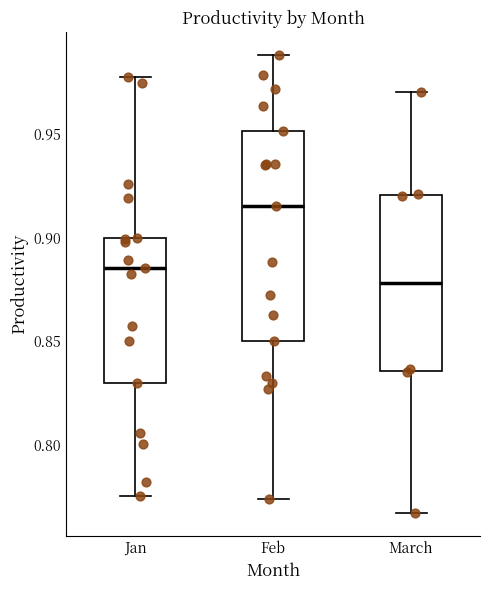

Which box has the highest median line?

Feb